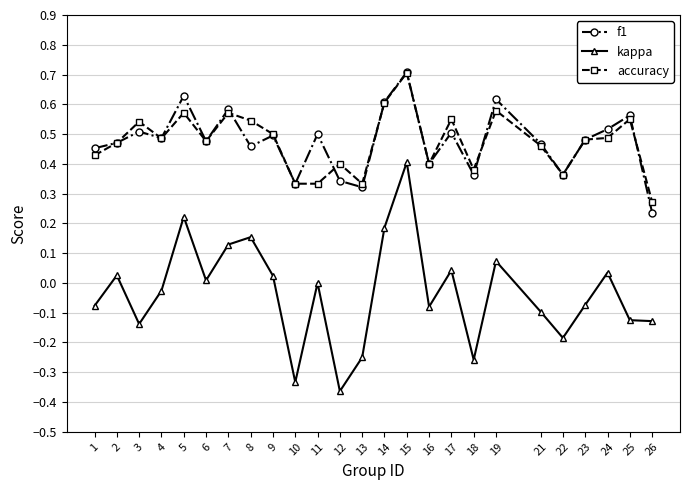

The f1 series shows 0.5 at 17. True or false?

True